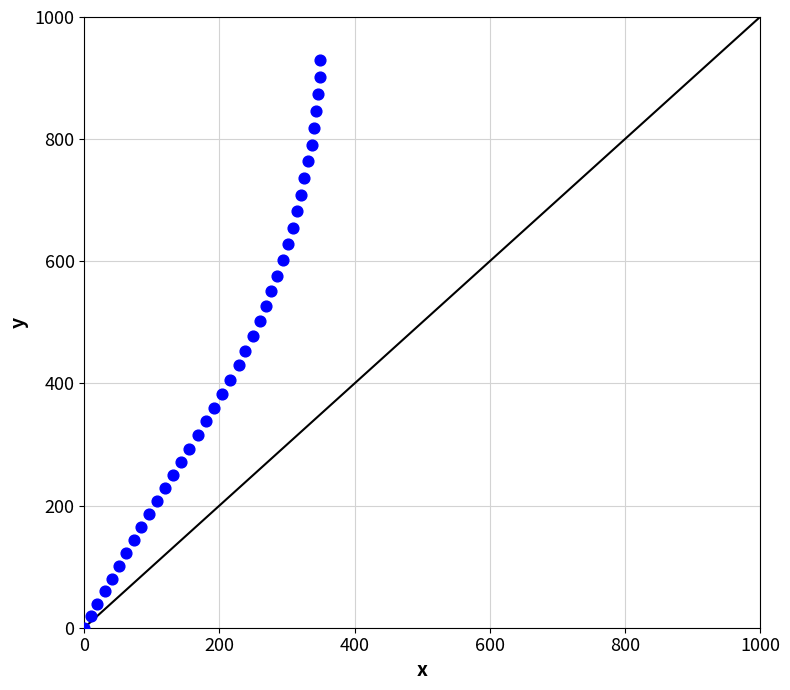

What is the range of X values (max minus min)?

349.5